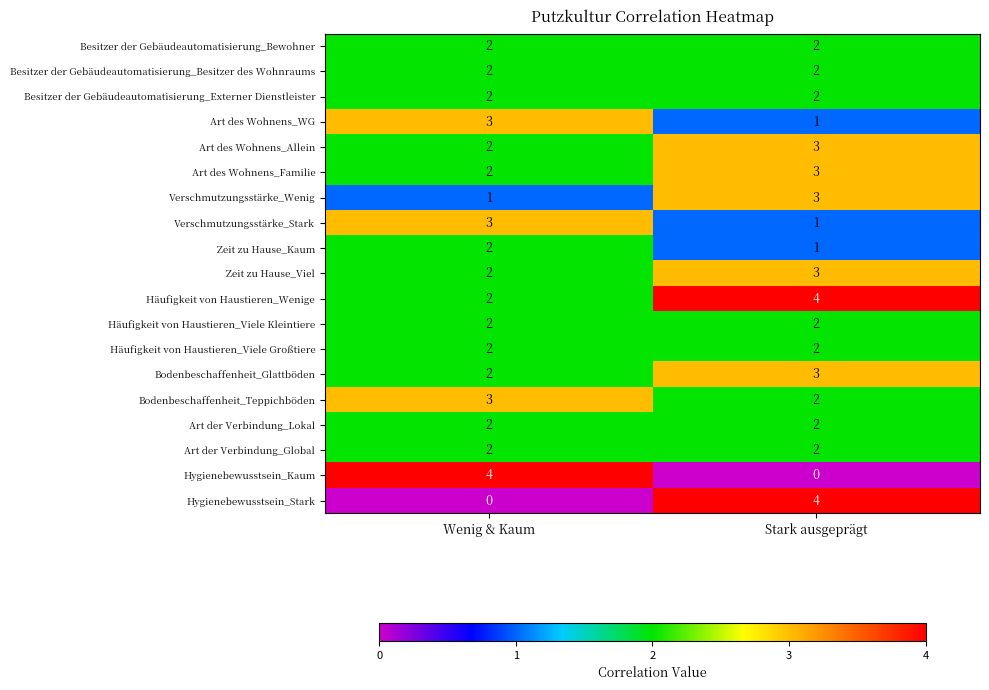

At which category is the sum across all series the highest?

Stark ausgeprägt